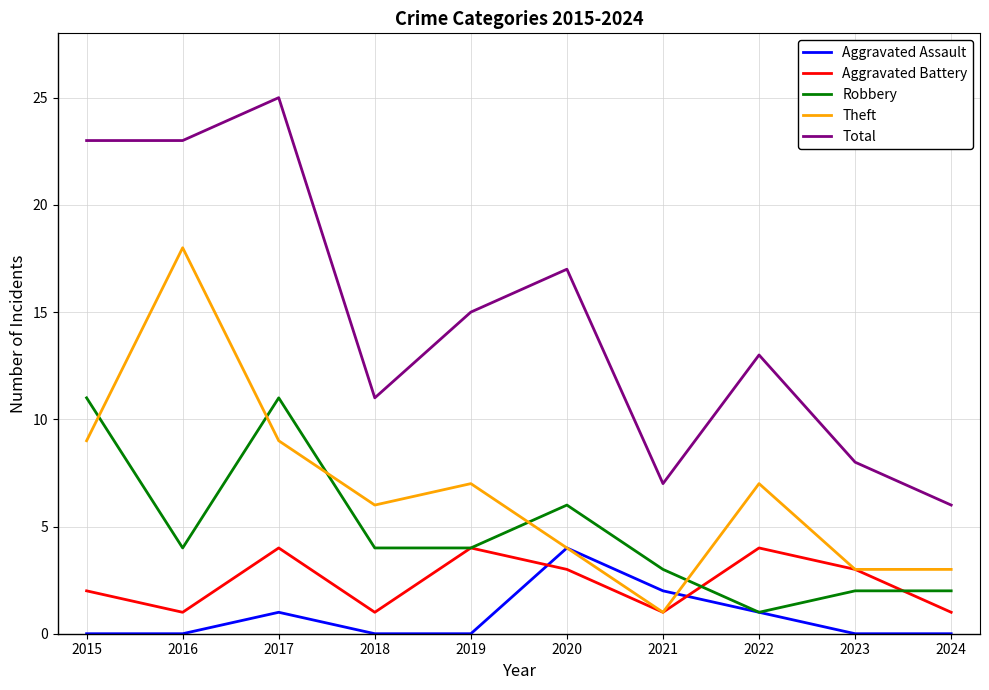

Which series changed the most between 2017 and 2023?

Total